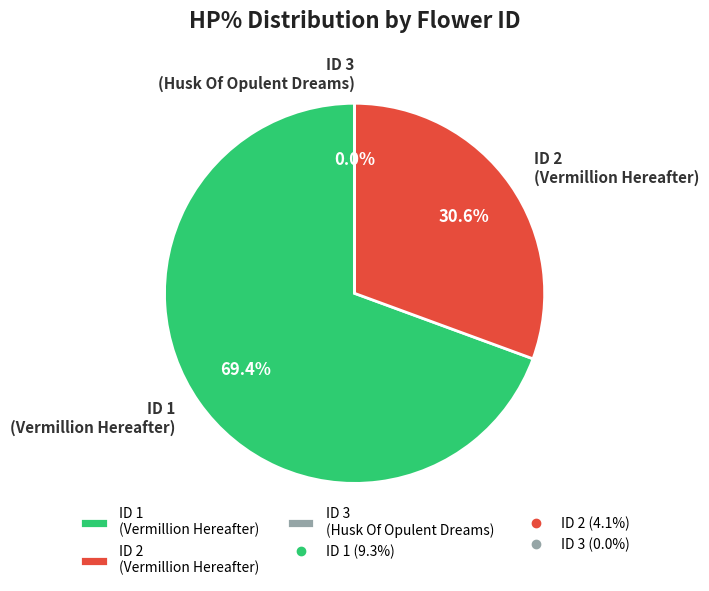

How many segments does this pie chart have?

3